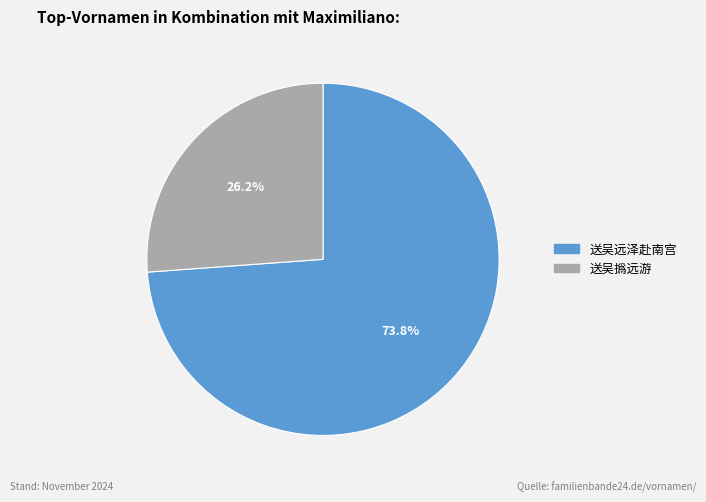

What portion of the pie excludes 送吴远泽赴南宫?

26.2%